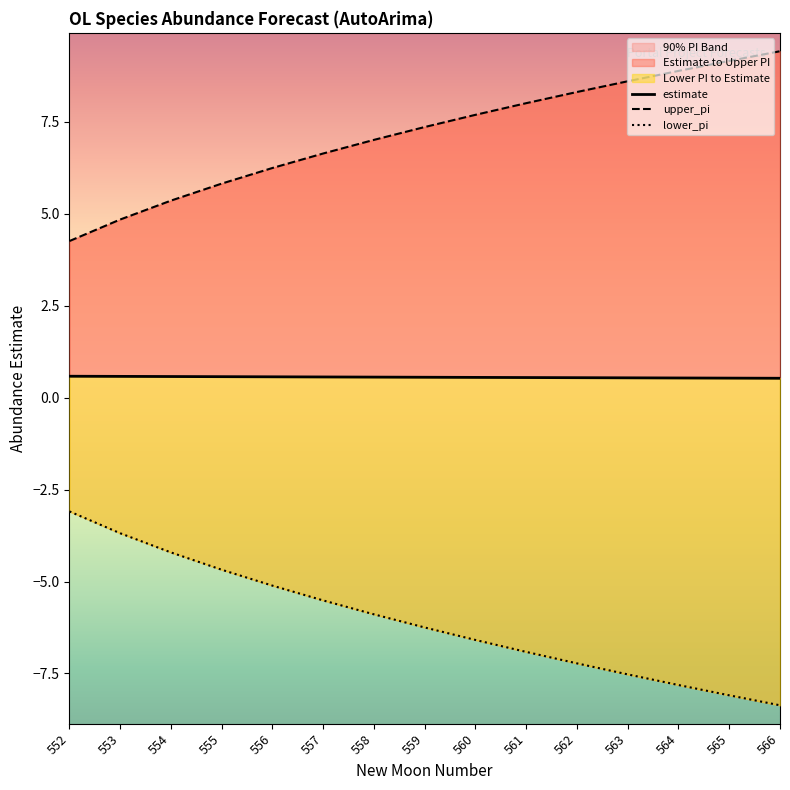

Rank the series at 563 from lowest to highest value.

lower_pi, estimate, upper_pi